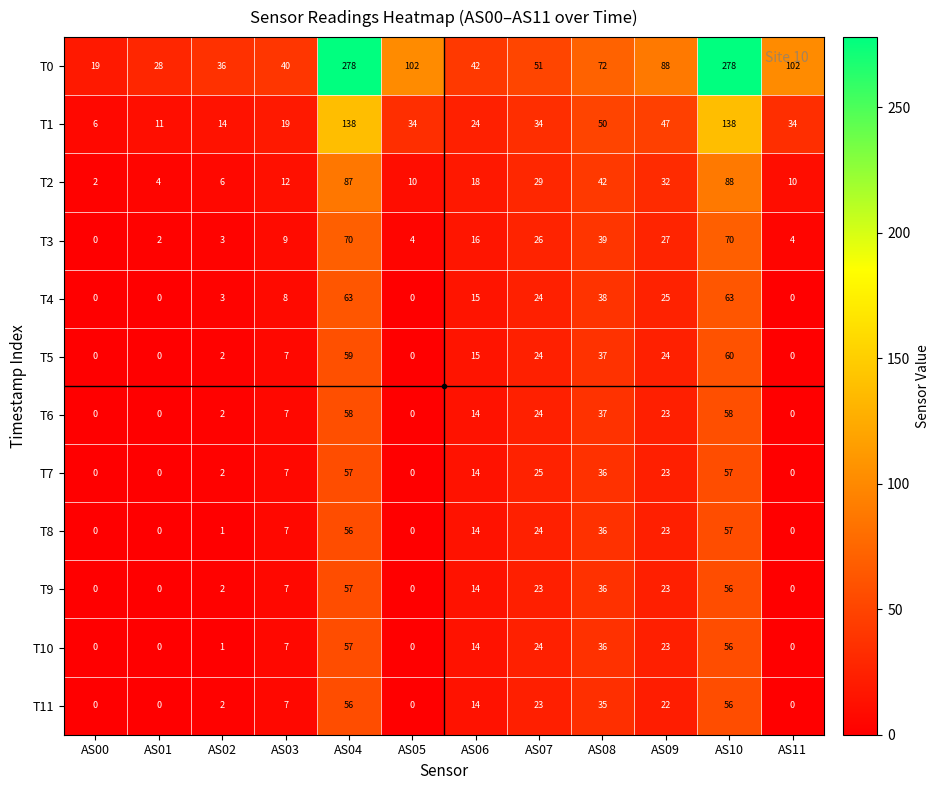

What is the difference between the highest and lowest values at AS10?

222